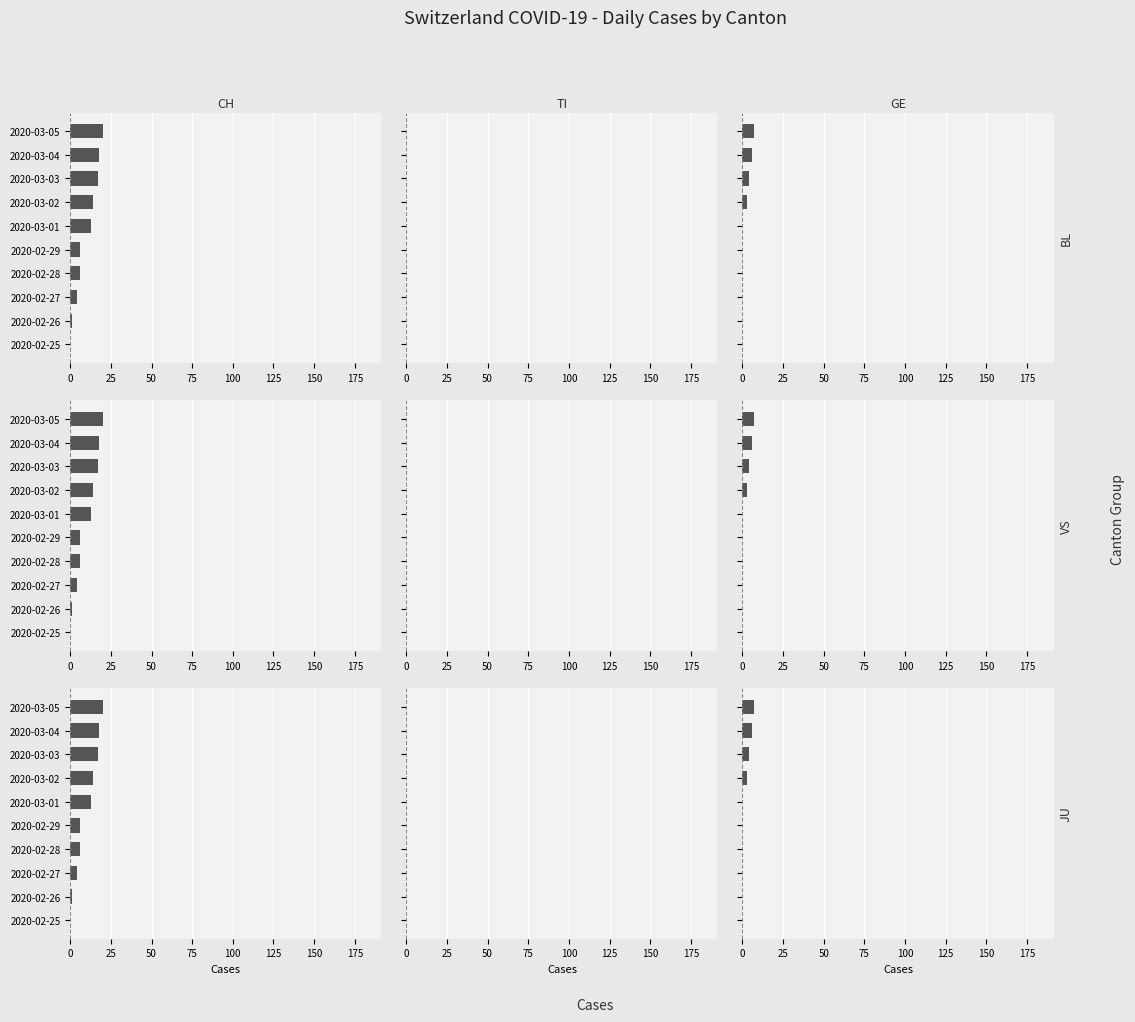

What is the value of the CH bar at the 3rd from the left?

4.0